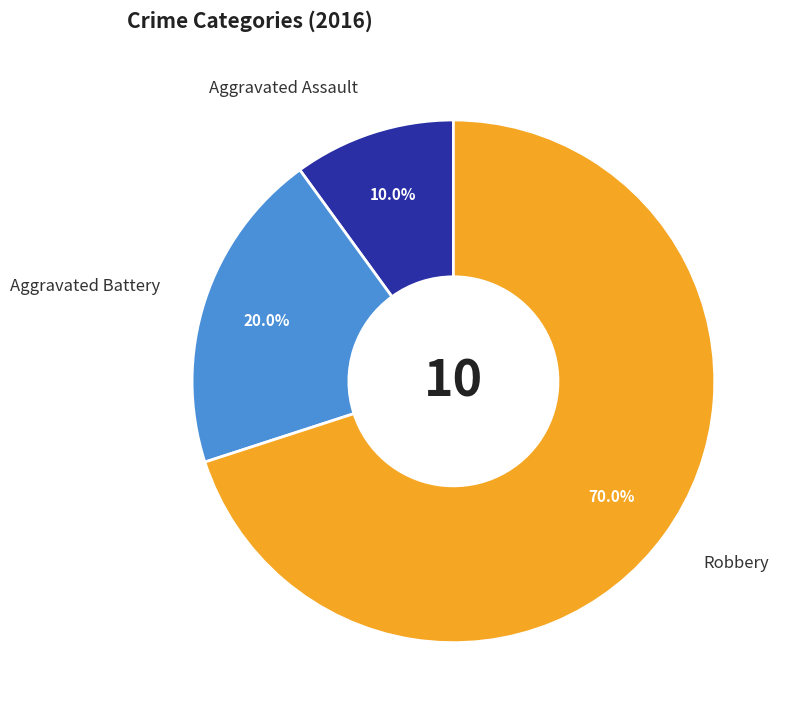

To the nearest percent, what is the difference between the largest and smallest slice percentages?

60%